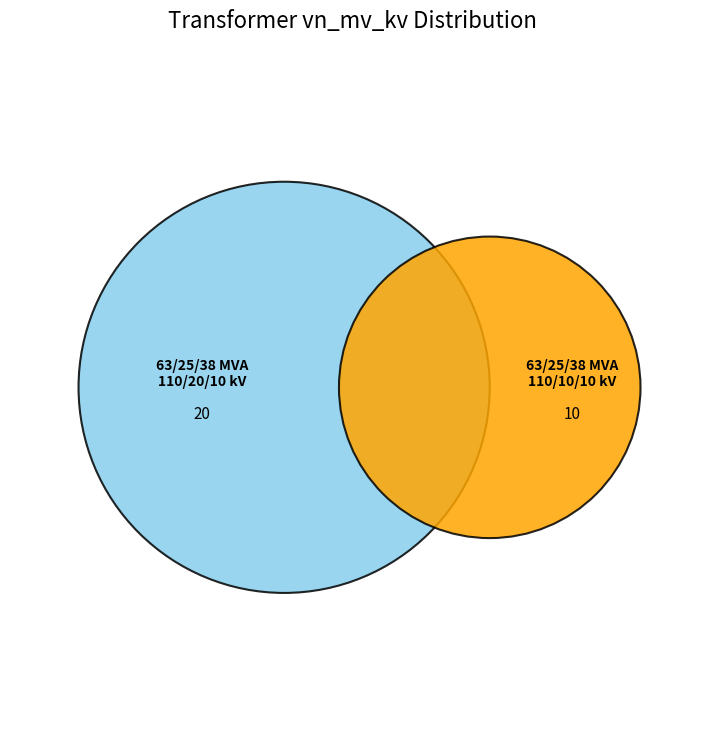

Which slice is the smallest?

63/25/38 MVA 110/10/10 kV